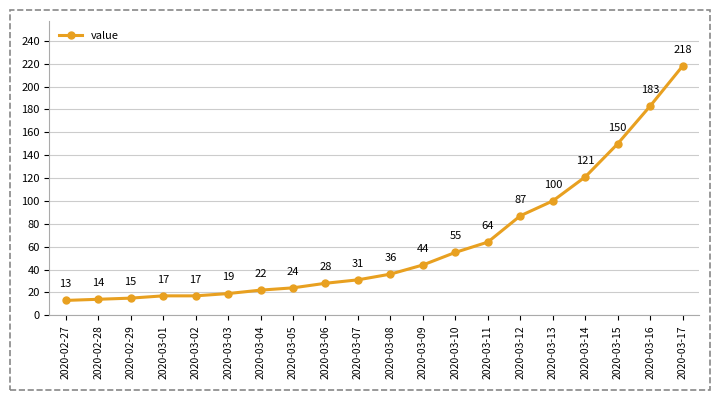

Is it true that the value at 2020-03-07 is 49?

False